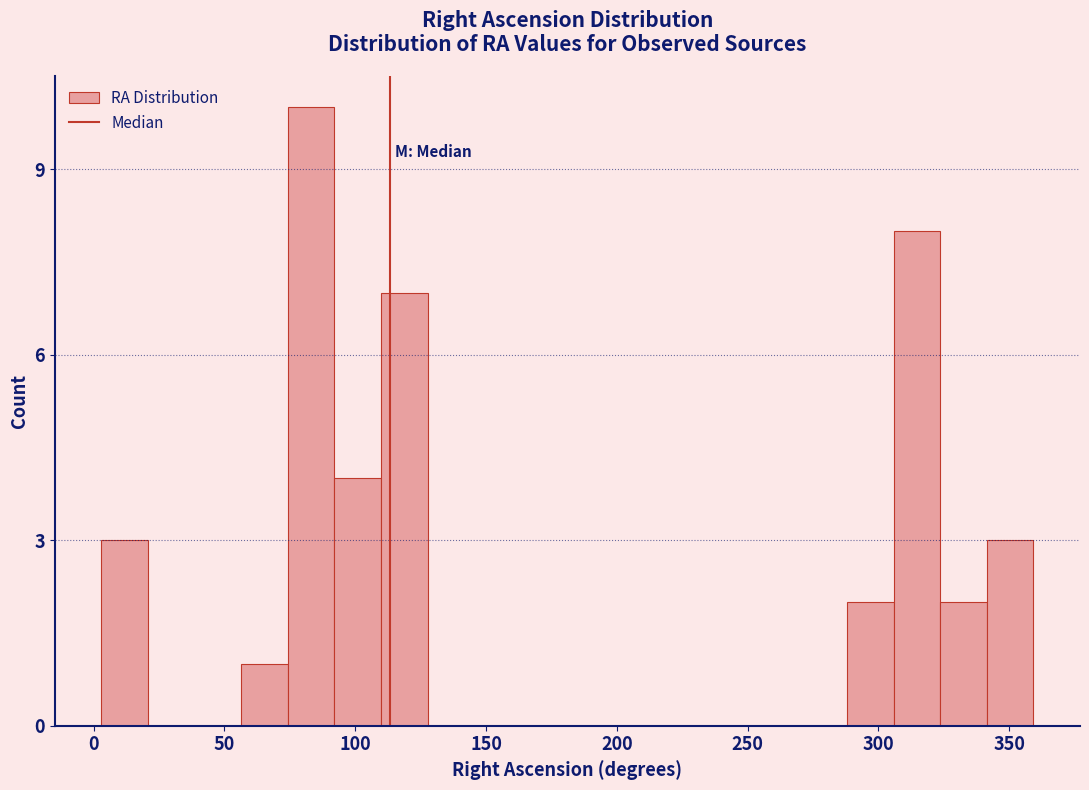

Read against the x-axis, roughly where is the centre of the tallest bar?

85